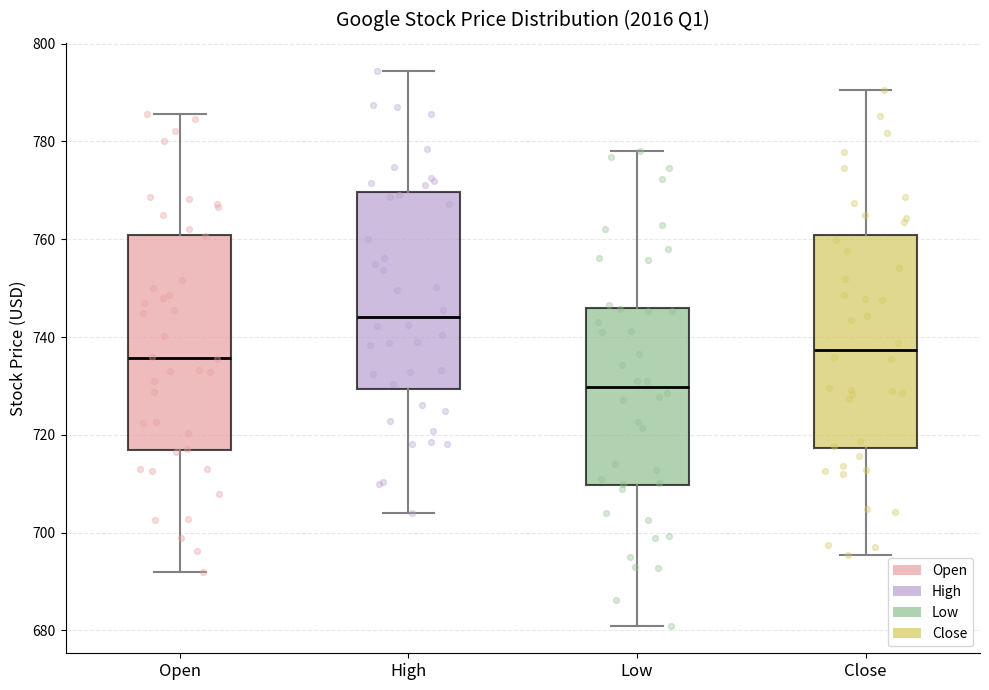

Reading left to right, read every box against the y-axis: the position of its median line, the range the box covers, and the ends of its whiskers. The values are not printed on the chart, so give them approximately, as read against the axis.

Open: median 736, box 716 to 760, whiskers 692 to 786
High: median 744, box 730 to 770, whiskers 704 to 794
Low: median 730, box 710 to 746, whiskers 682 to 778
Close: median 738, box 718 to 760, whiskers 696 to 790